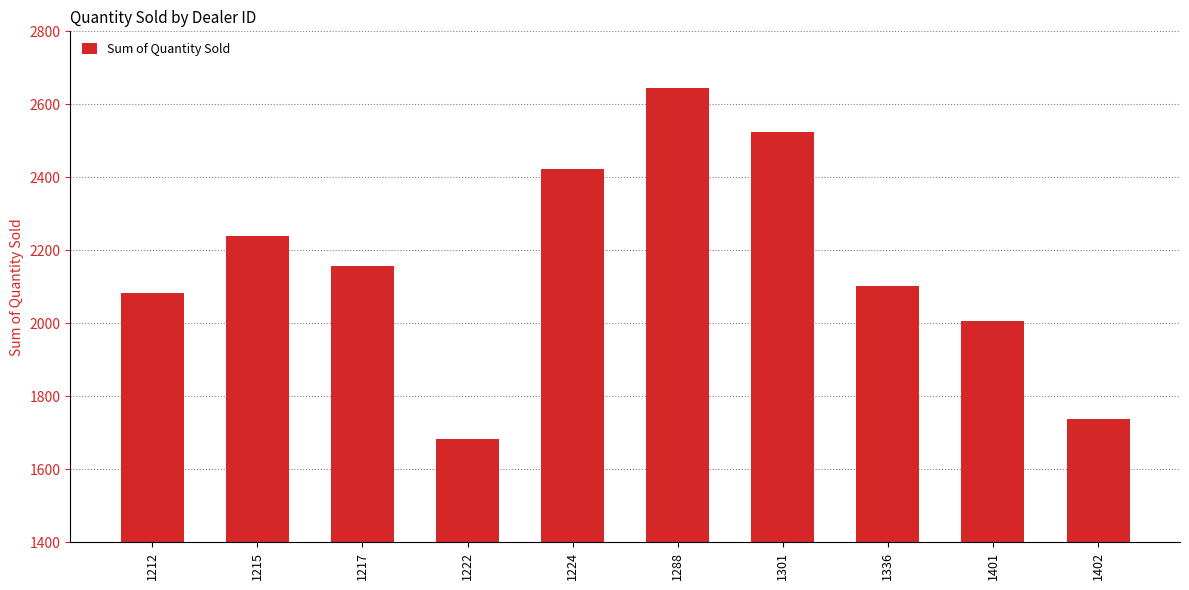

How many data points does each series have?

10